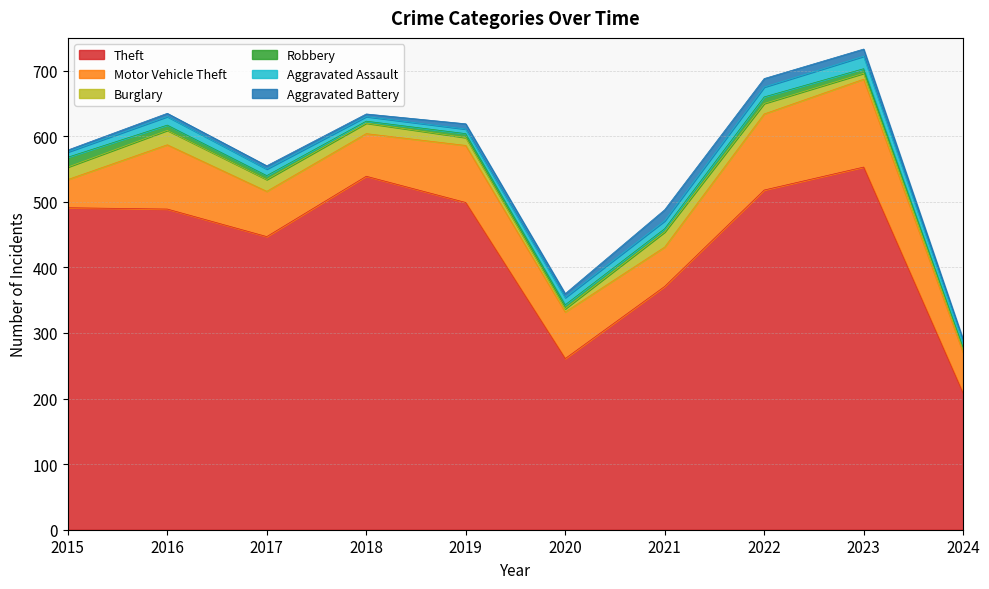

Rank the series at 2023 from lowest to highest value.

Robbery, Burglary, Aggravated Battery, Aggravated Assault, Motor Vehicle Theft, Theft